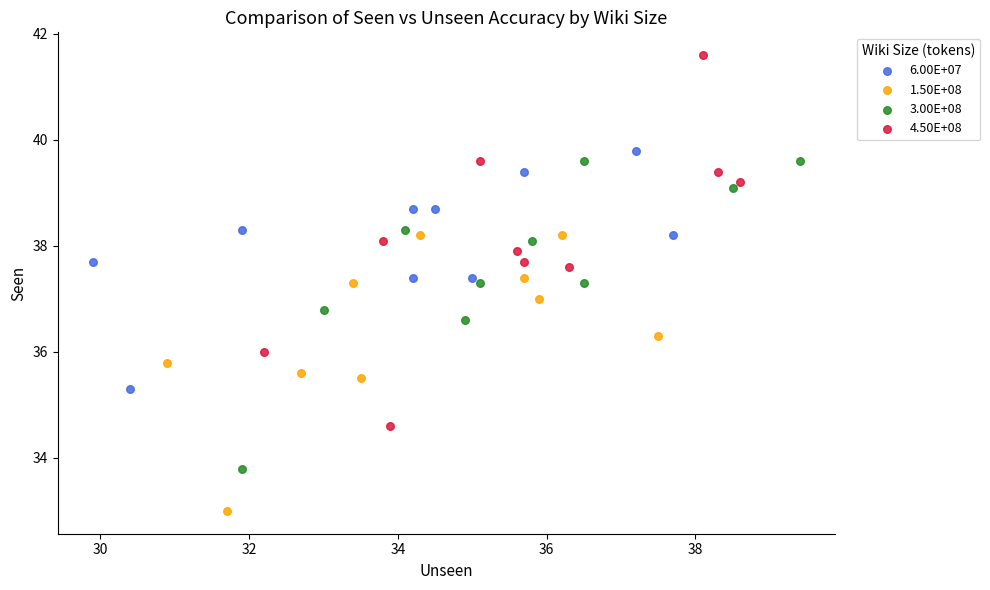

Which series reaches the minimum Y coordinate?

1.50E+08